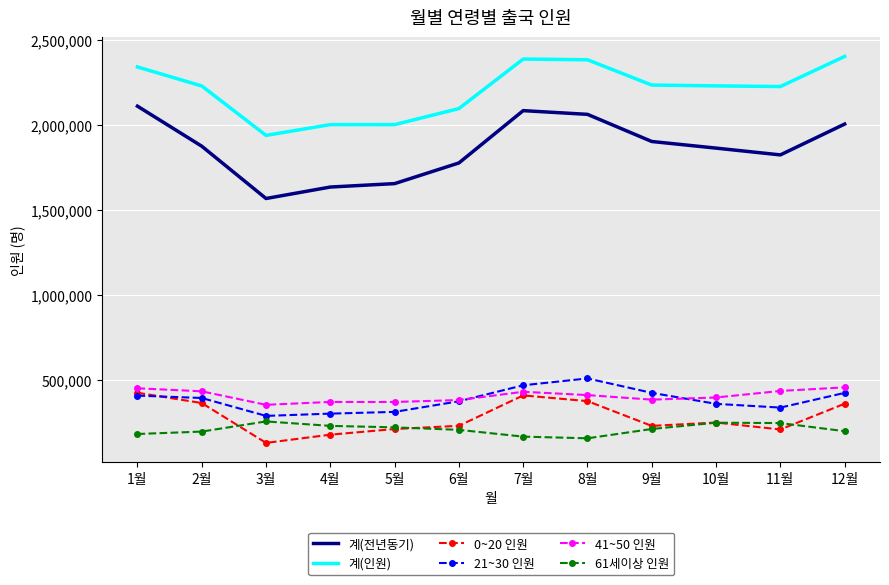

What is the maximum value shown in the chart?

2404942